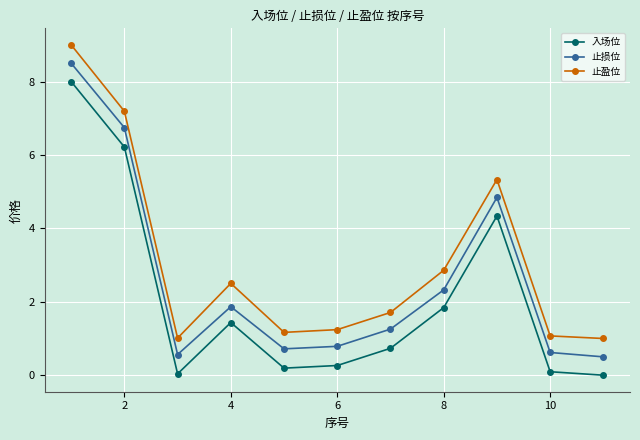

At how many categories does at least one series exceed 2?

5